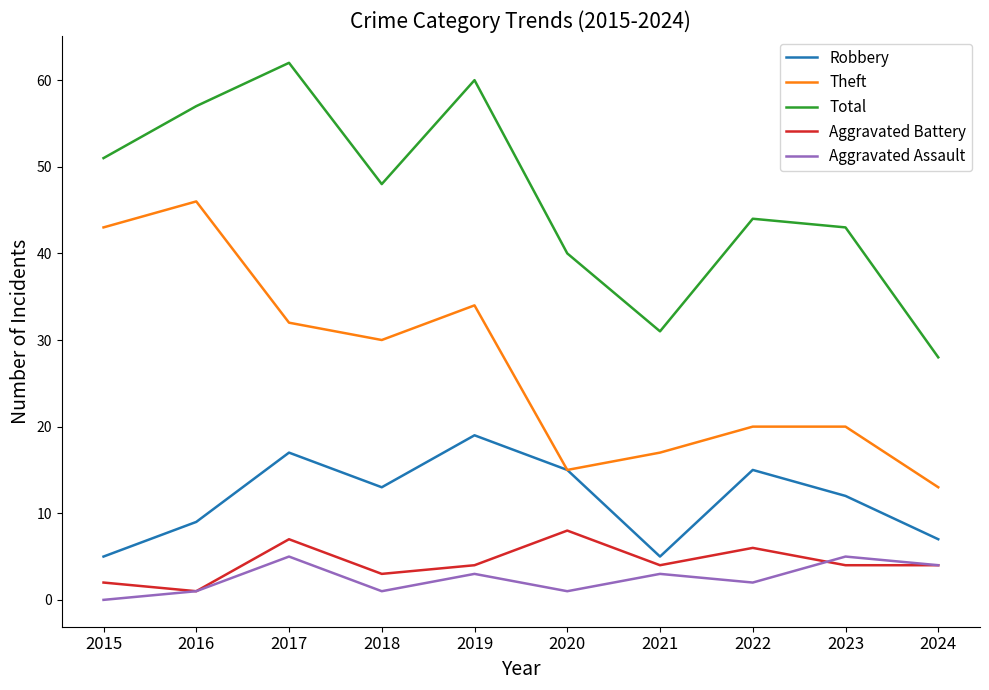

Between 2022 and 2024, which series saw the biggest shift?

Total